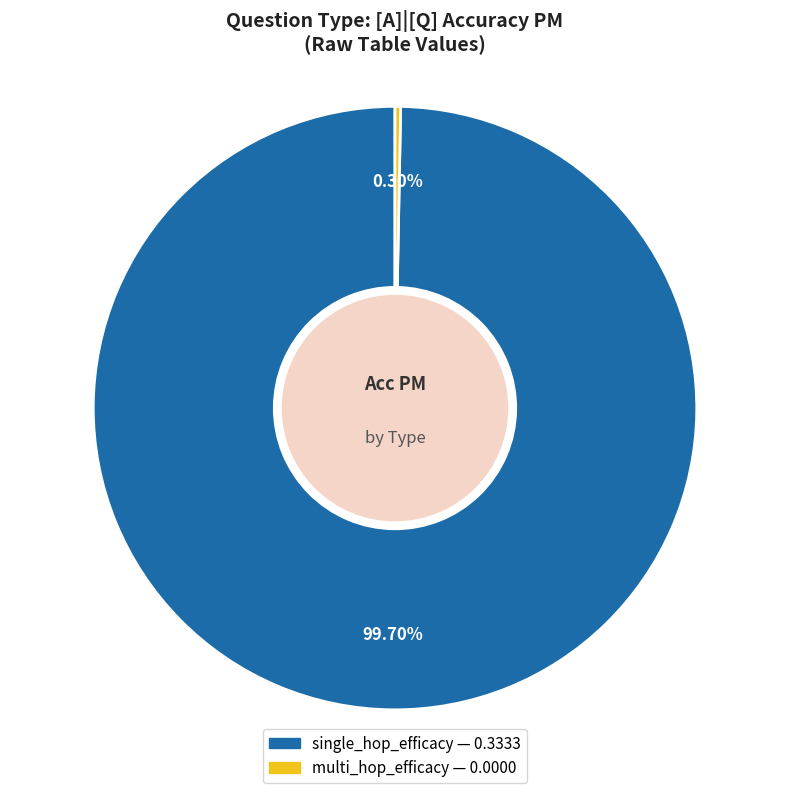

The single_hop_efficacy slice represents 89% of the pie. True or false?

False